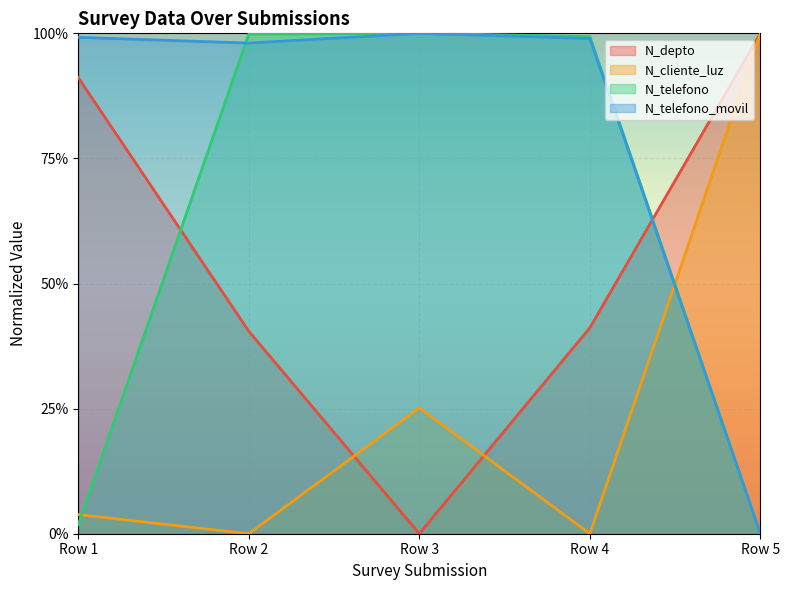

What are all the series names shown in the legend?

N_depto, N_cliente_luz, N_telefono, N_telefono_movil